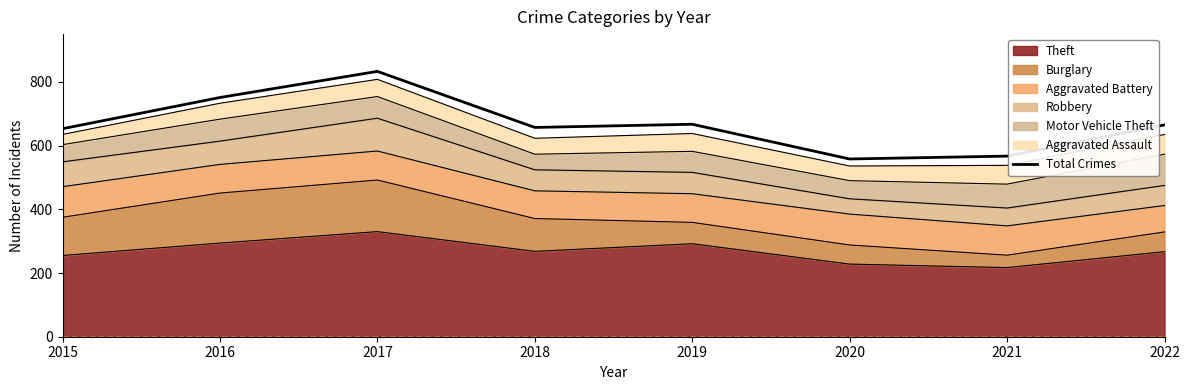

How many data points are less than 665?

4